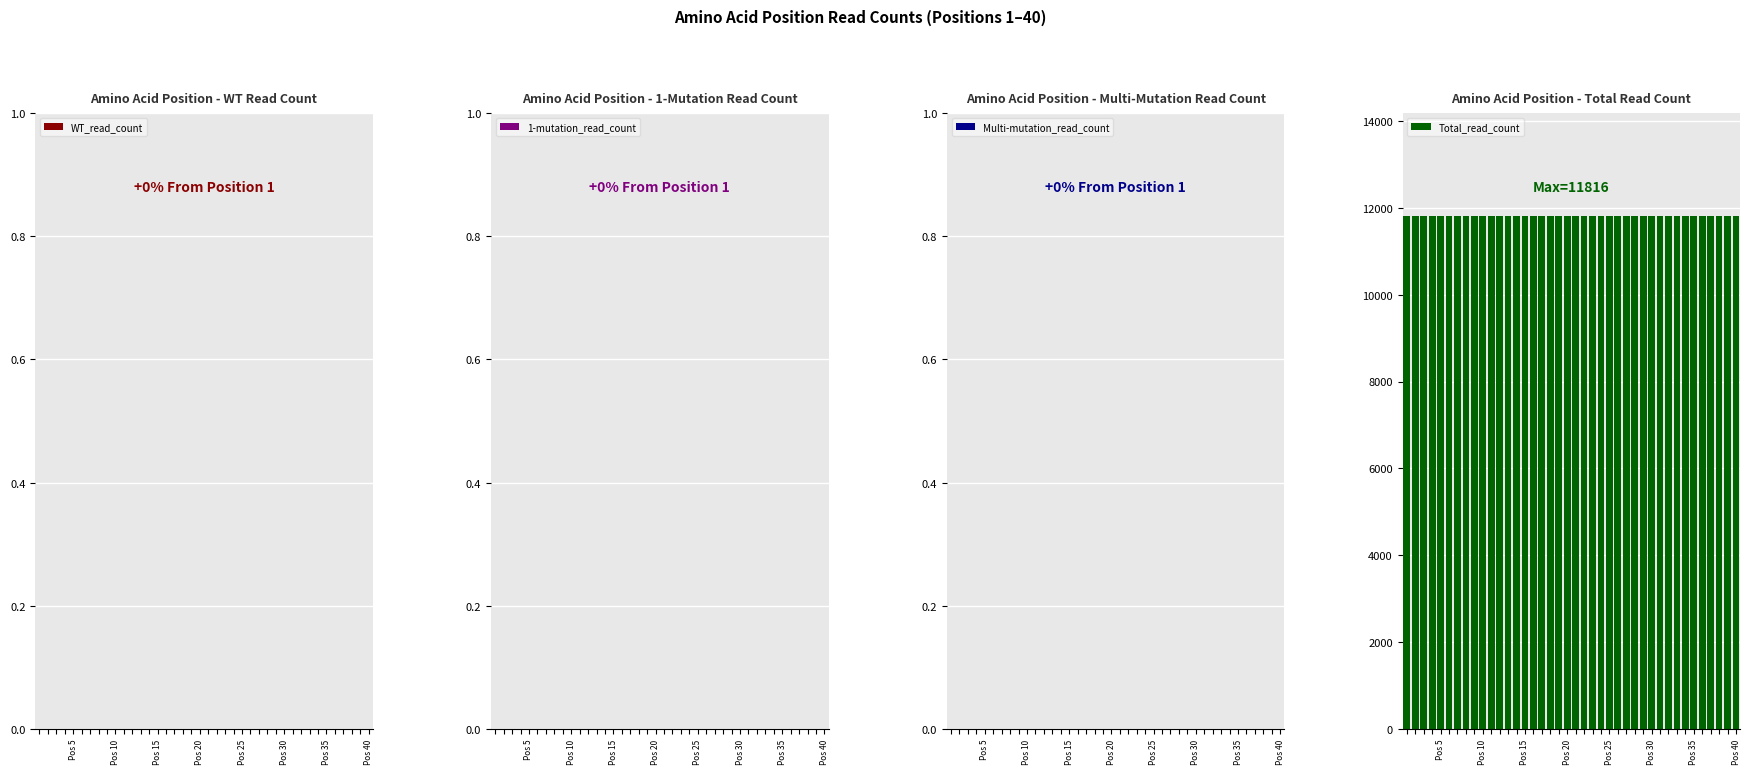

Does the chart contain stacked bars?

No